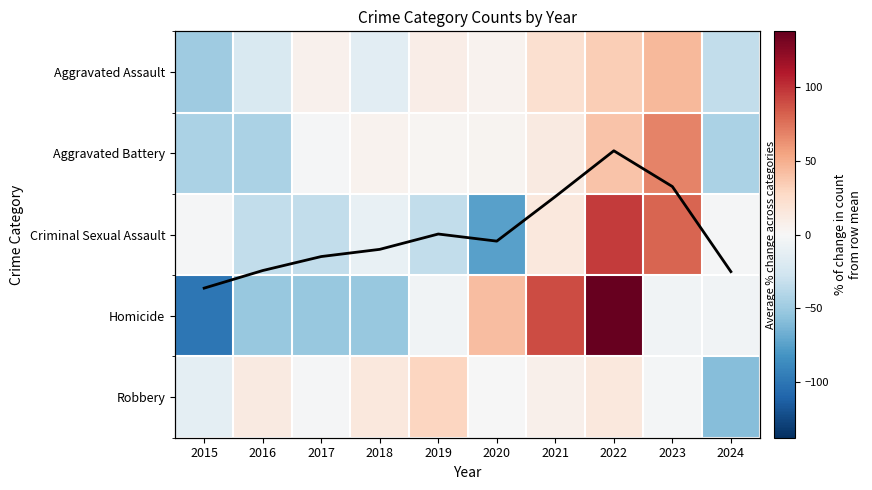

What is the difference between the maximum and second lowest values in the Robbery series?

43.1